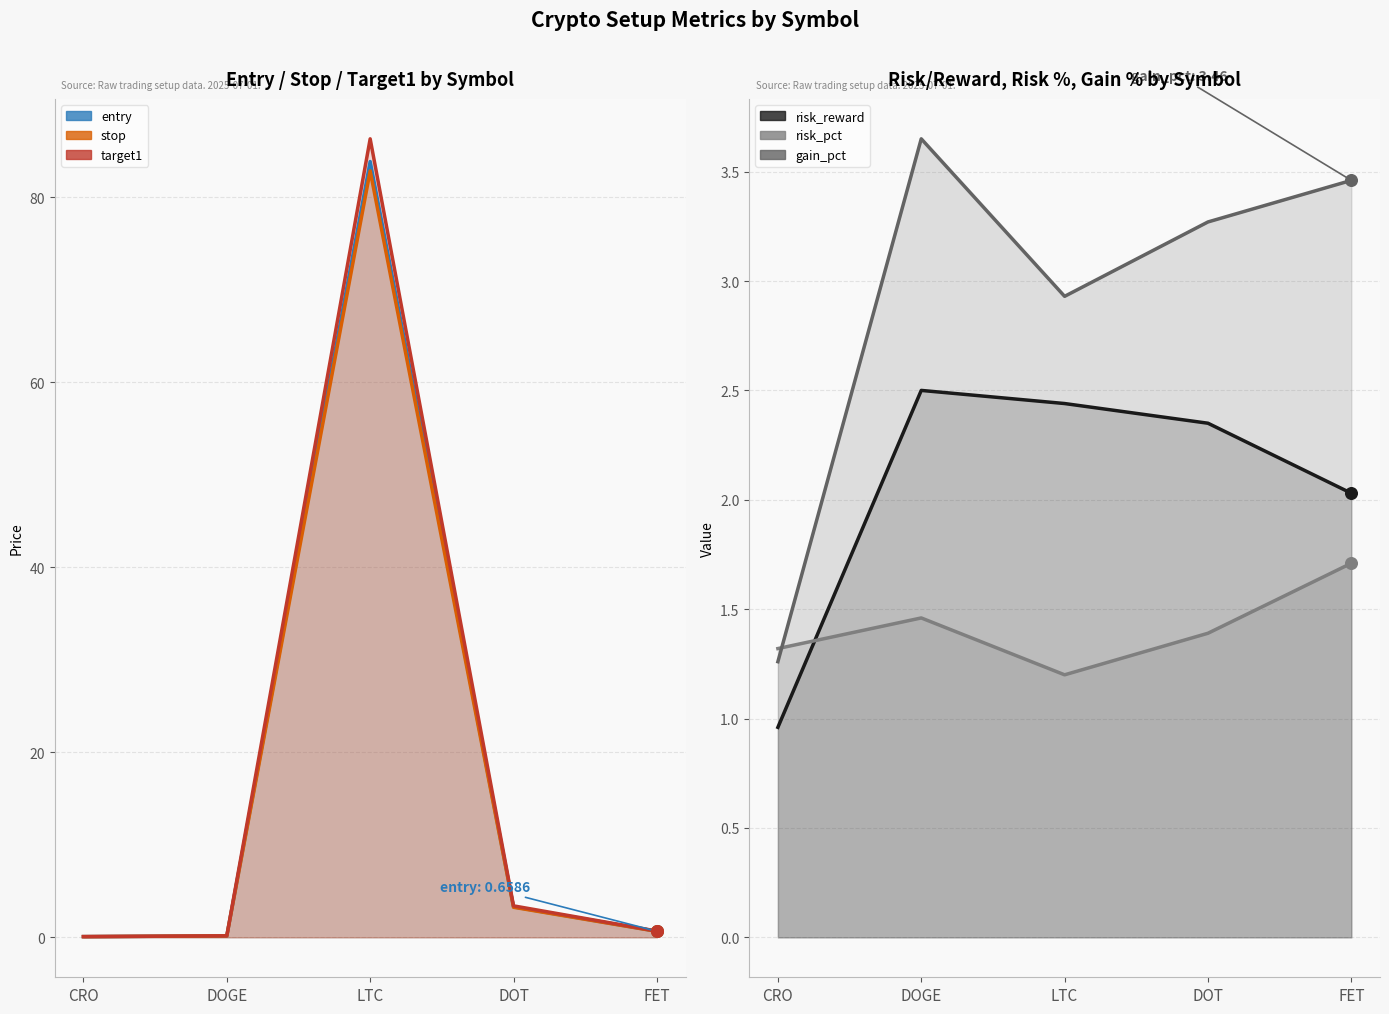

At how many categories does at least one series exceed 6?

1